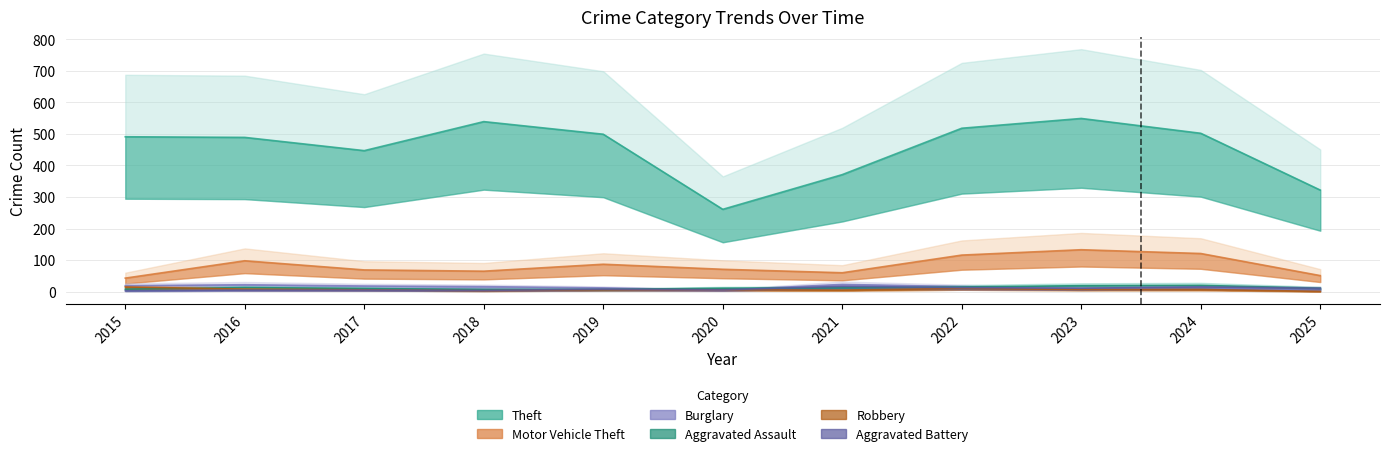

List the series in order of their peak value, lowest first.

Robbery, Aggravated Battery, Aggravated Assault, Burglary, Motor Vehicle Theft, Theft